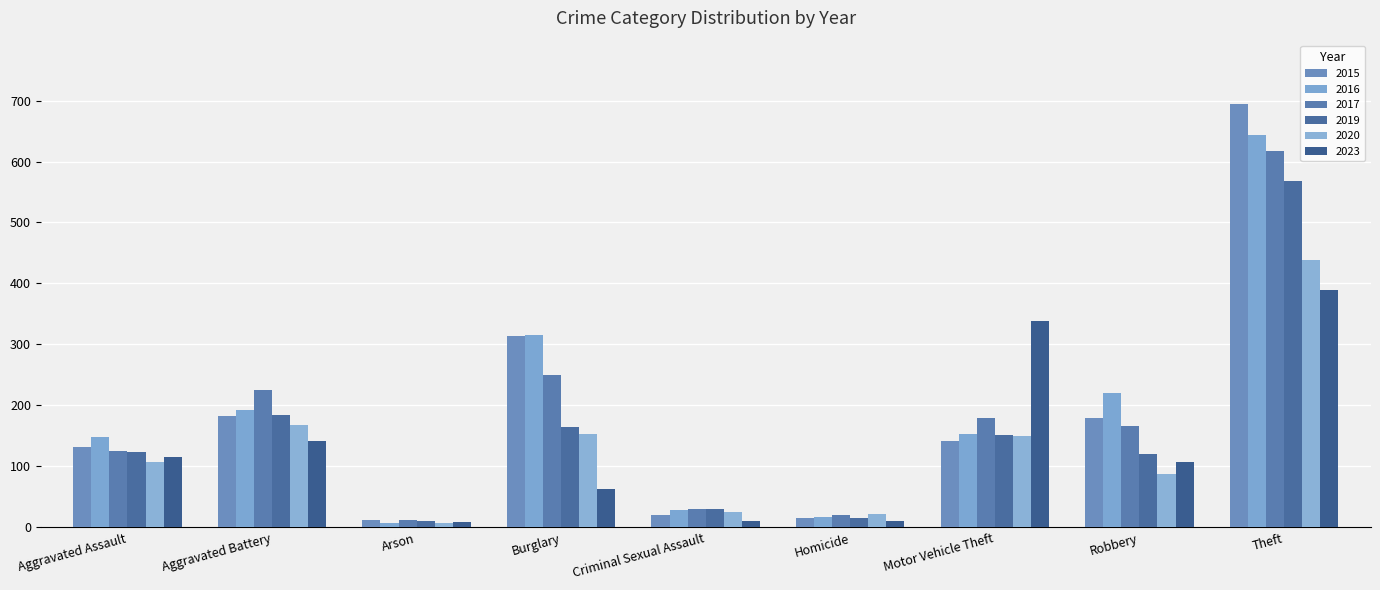

What is the total value across all series at Criminal Sexual Assault?

144